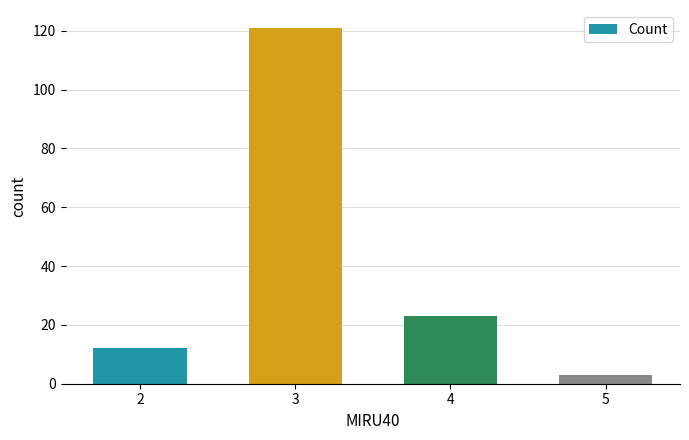

At which label does the data first exceed 23?

3